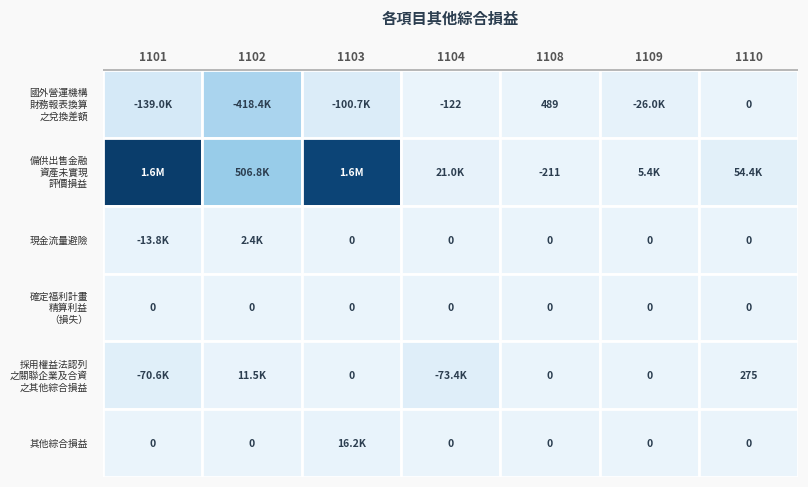

True or false: 其他綜合損益 has a value of 0 at 0.

True